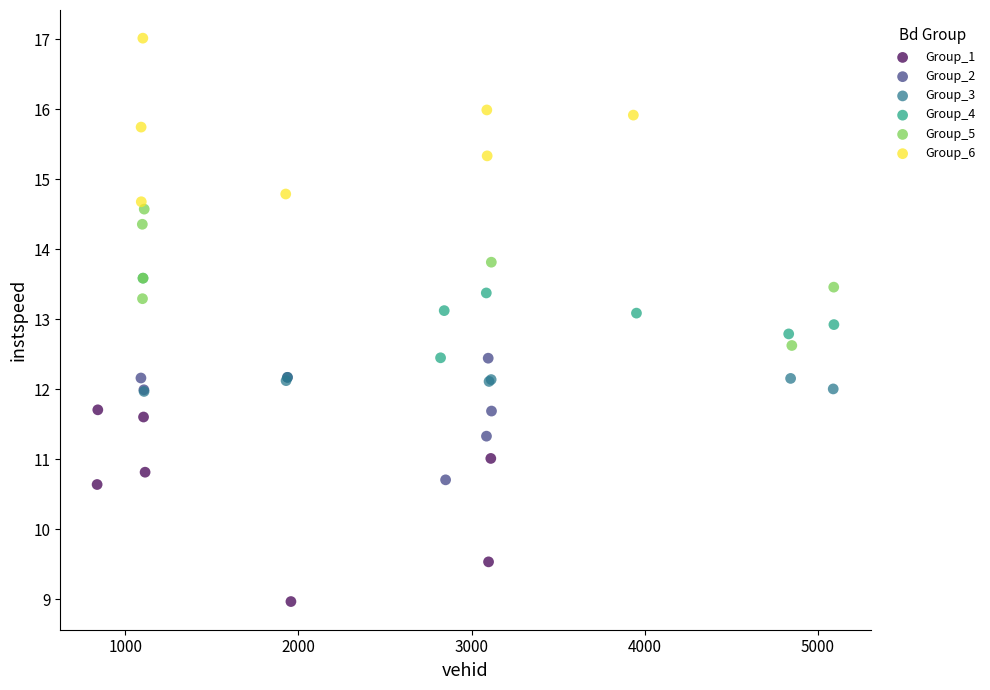

Which series has the widest spread of Y values?

Group_1